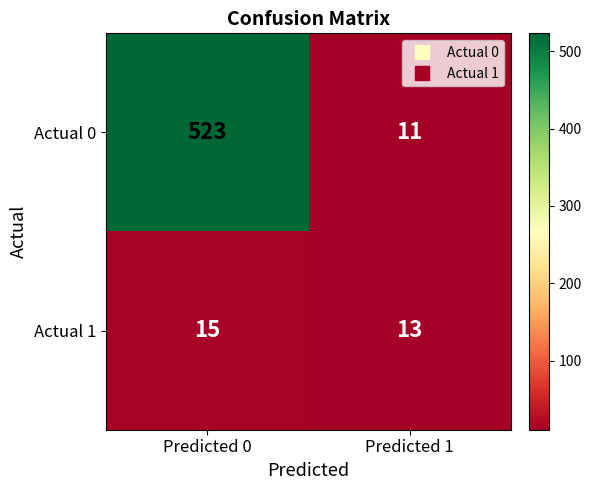

What is the difference between the maximum and minimum values in the Actual 0 series?

512